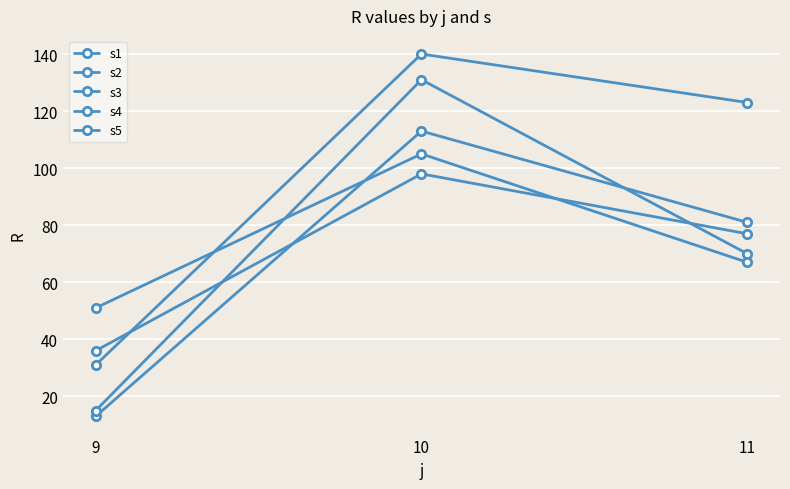

Is it true that s2 equals 113 at 10?

True